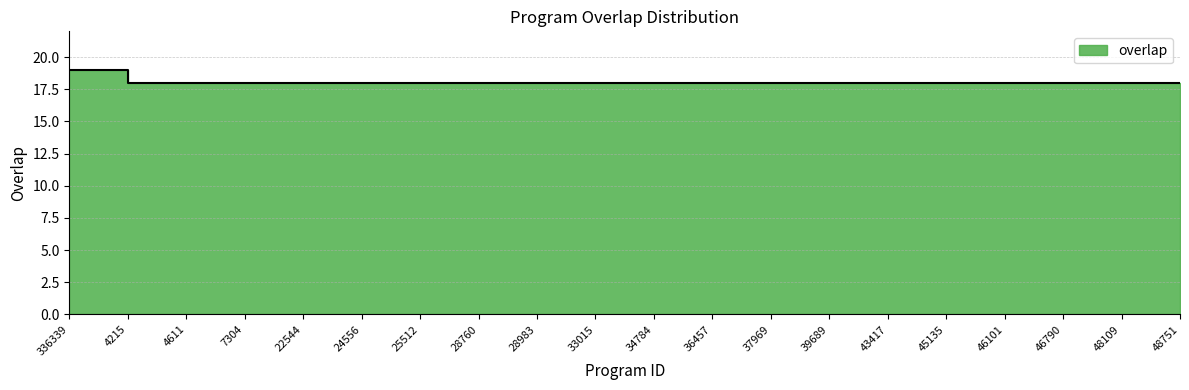

What is the label of the 5th point from the right?

45135